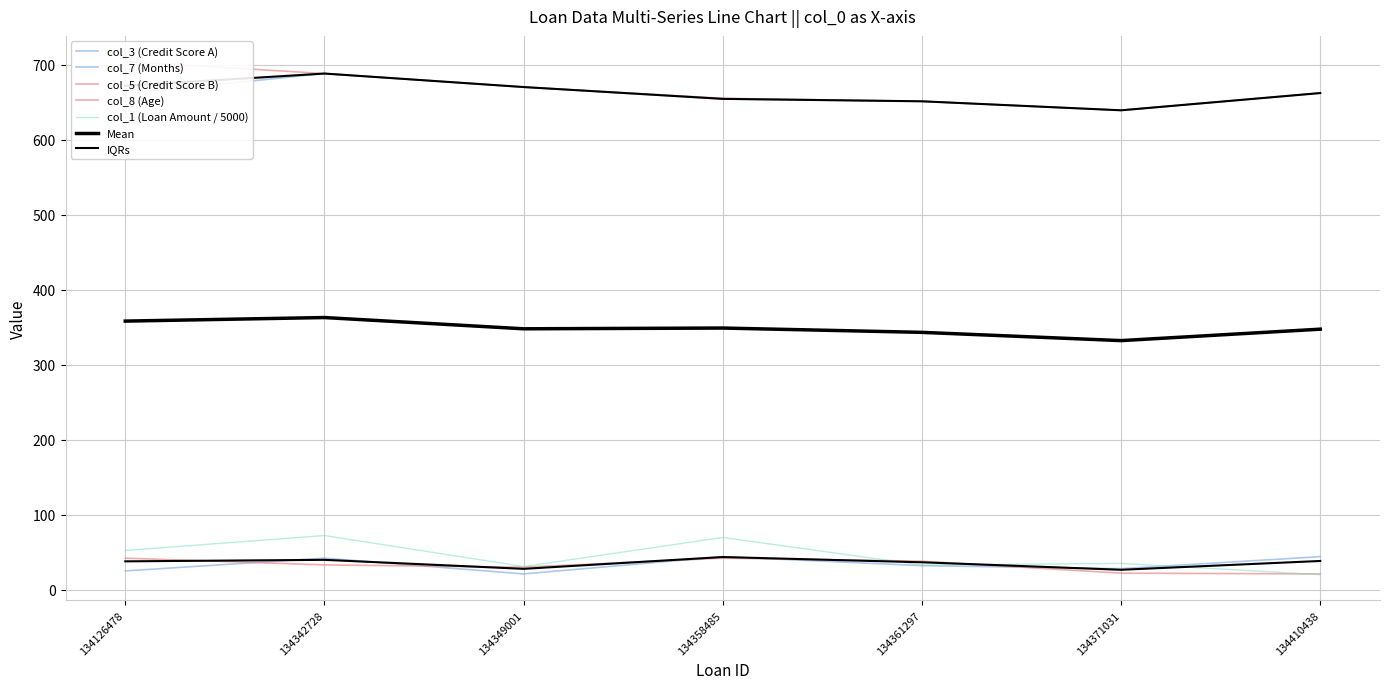

Which series has the largest range (max minus min)?

col_5 (Credit Score B)